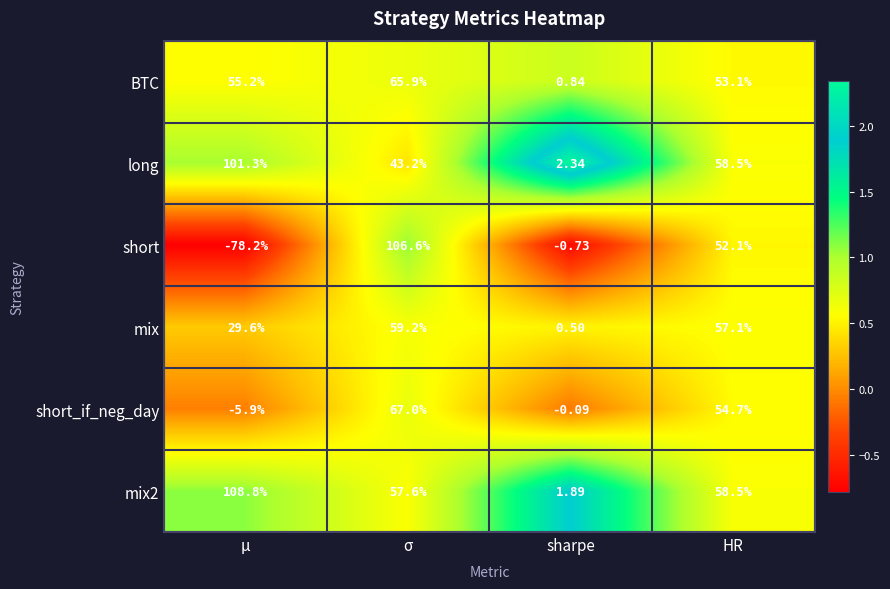

Which series changed the most between μ and σ?

short